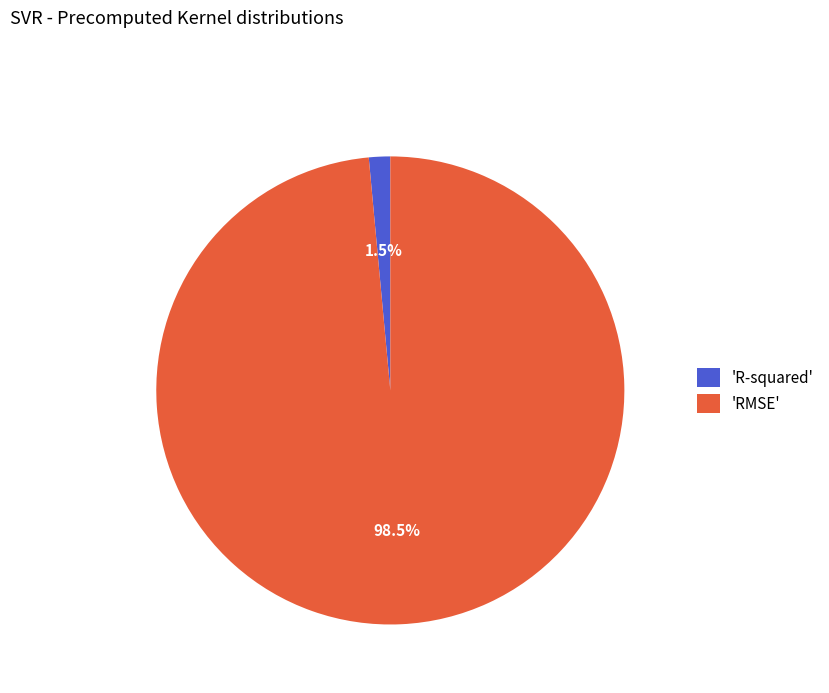

Which category accounts for the majority?

'RMSE'